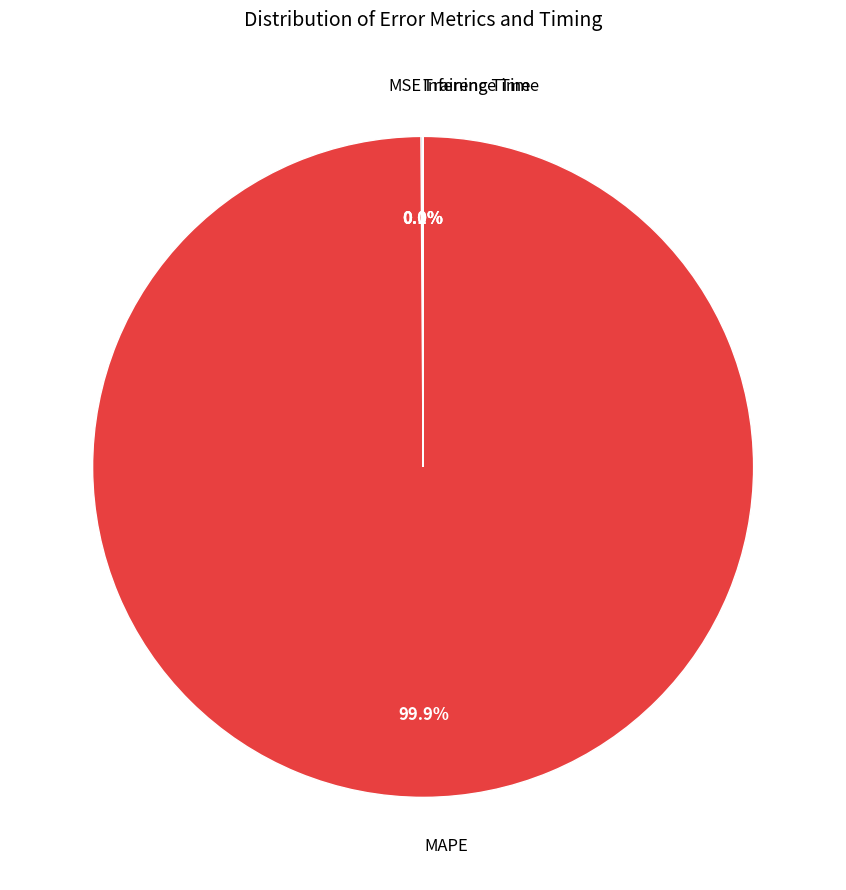

Is there a majority slice in this chart?

Yes